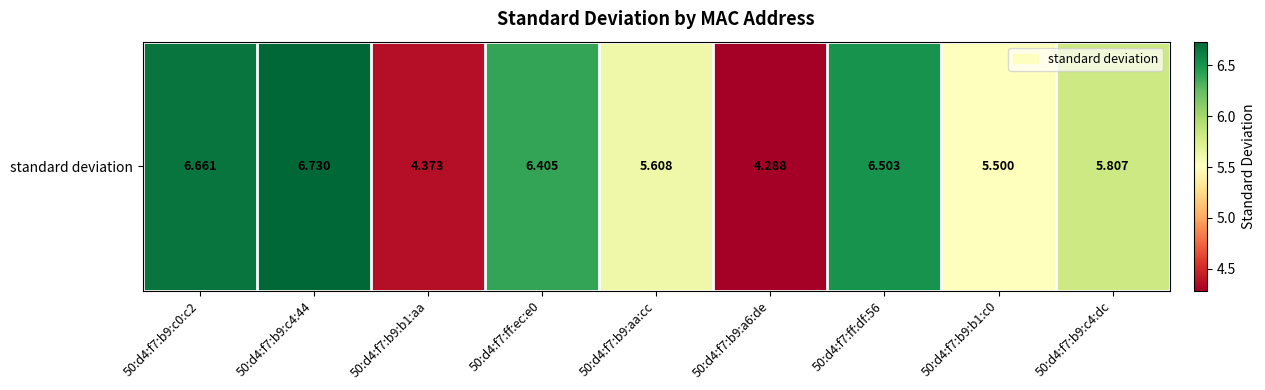

Where does the data first go above 5?

50:d4:f7:b9:c0:c2